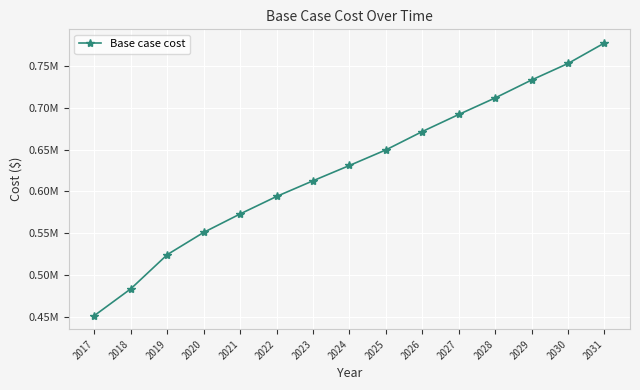

True or false: the data shows 649556.5 at 2025.

True